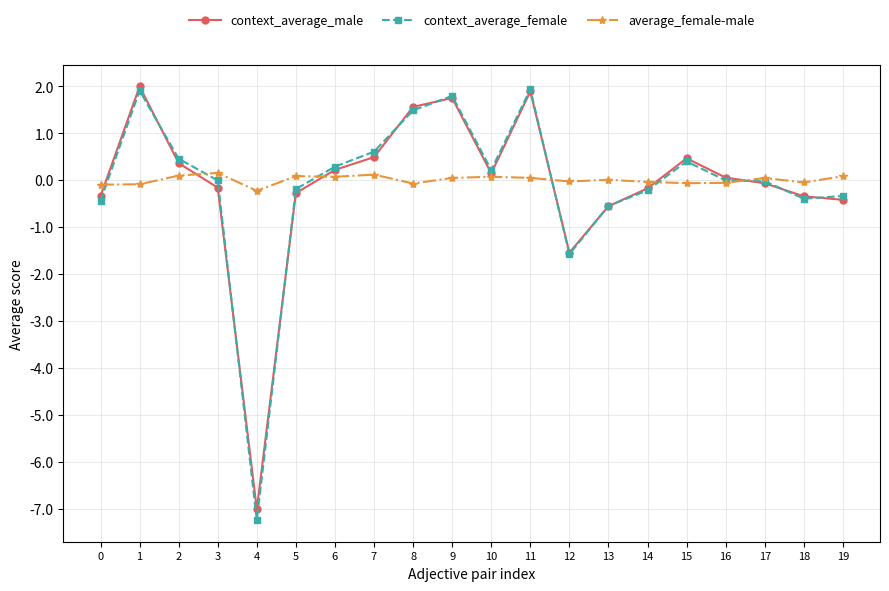

What is the highest value of the context_average_male series?

2.0